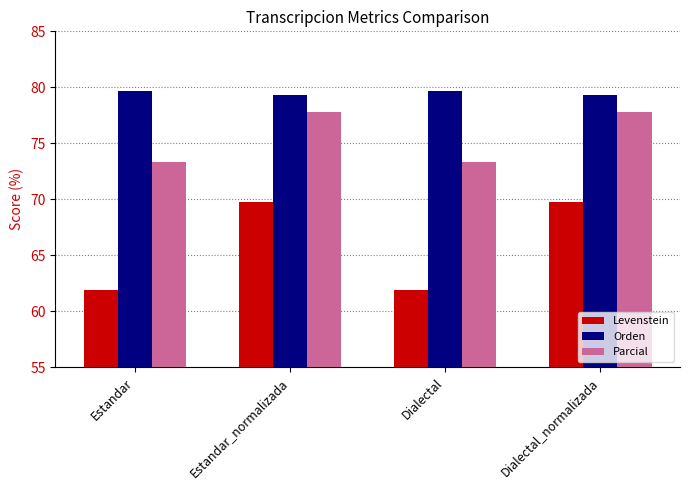

List the series in order of their peak value, highest first.

Orden, Parcial, Levenstein